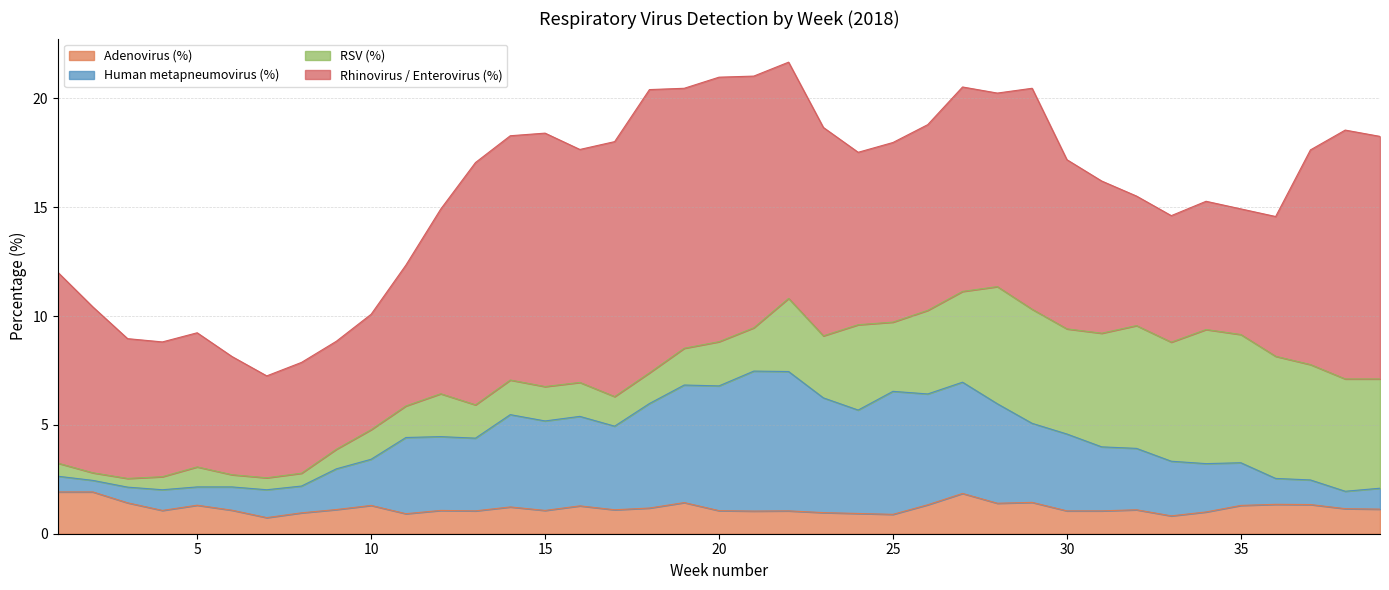

The value of Adenovirus (%) at 6 is 1.7. True or false?

False